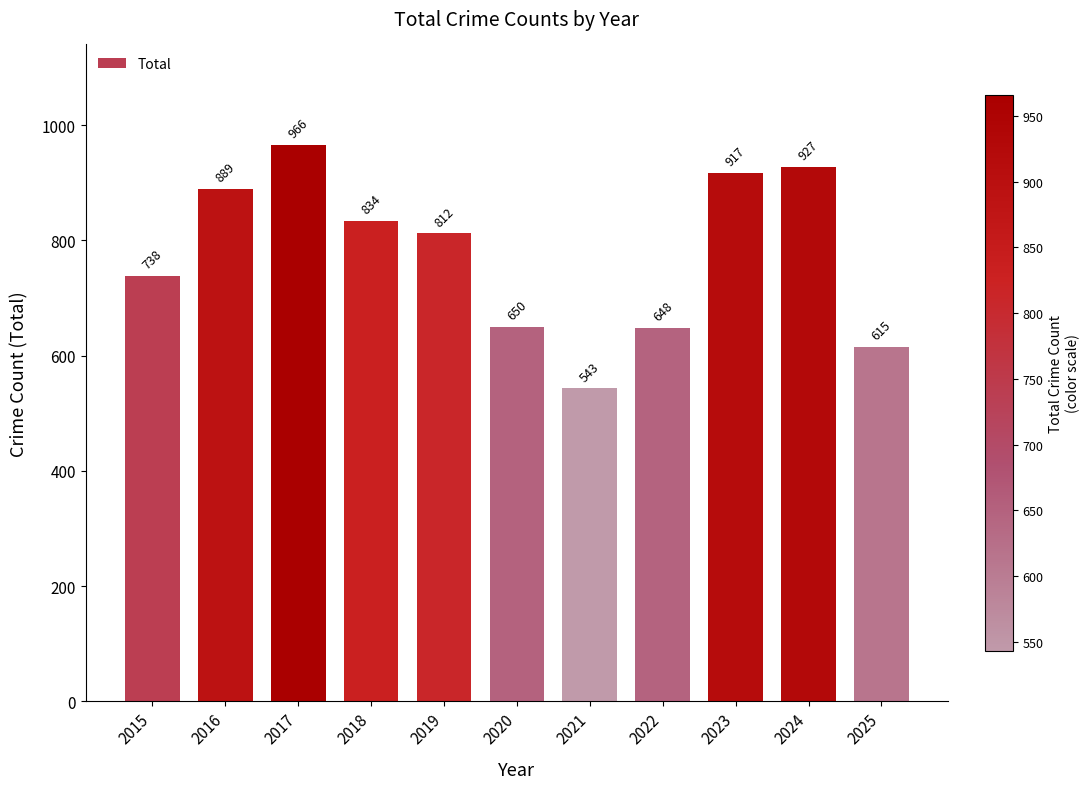

Is it true that the value at 2021 is 543?

True